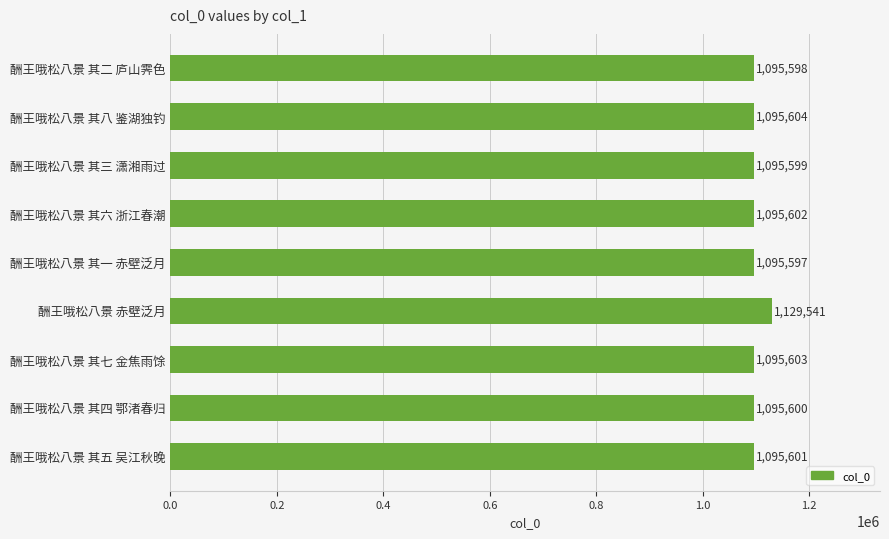

Reading top to bottom, list all the values displayed in this chart.

酬王哦松八景 其二 庐山霁色=1095598	酬王哦松八景 其八 鉴湖独钓=1095604	酬王哦松八景 其三 潇湘雨过=1095599	酬王哦松八景 其六 浙江春潮=1095602	酬王哦松八景 其一 赤壁泛月=1095597	酬王哦松八景 赤壁泛月=1129541	酬王哦松八景 其七 金焦雨馀=1095603	酬王哦松八景 其四 鄂渚春归=1095600	酬王哦松八景 其五 吴江秋晚=1095601